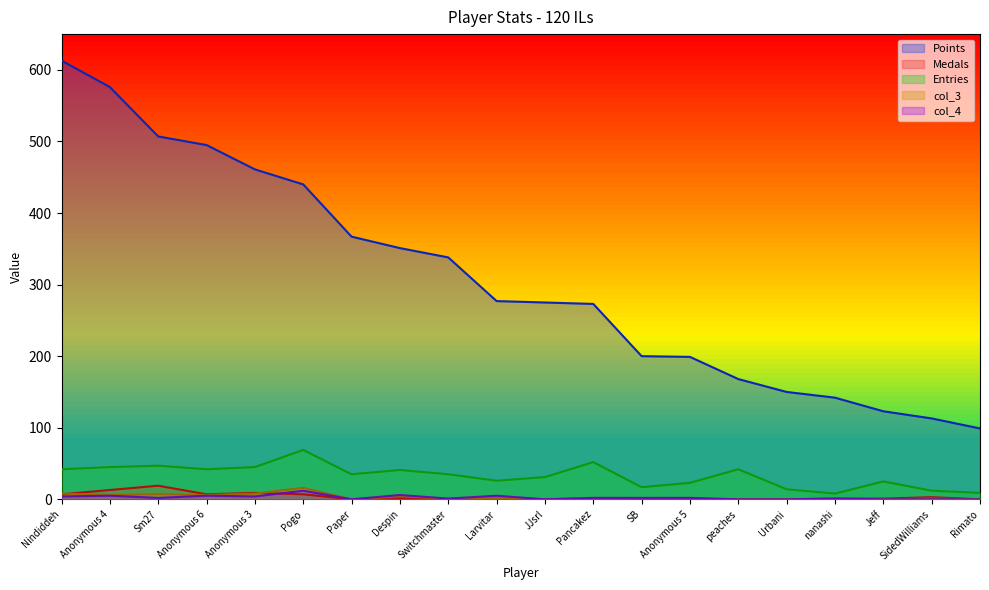

Is it true that Medals equals 9 at Urbani?

False